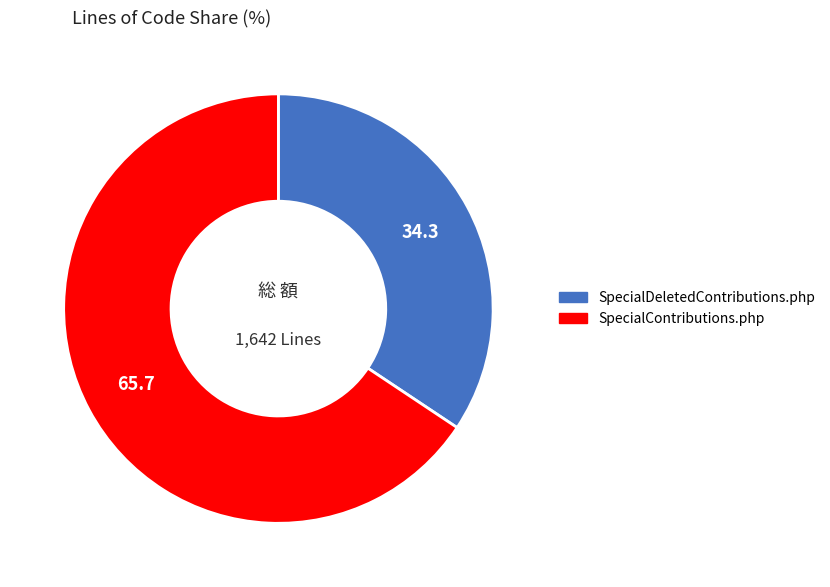

Is it true that SpecialContributions.php is 79% of the pie?

False